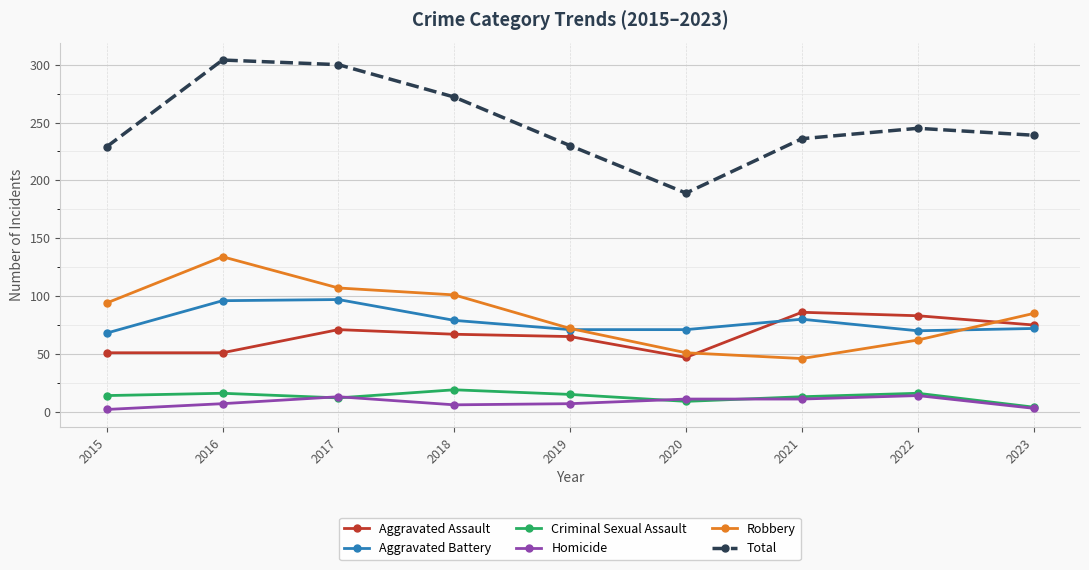

True or false: Criminal Sexual Assault has a value of 3 at 2015.

False